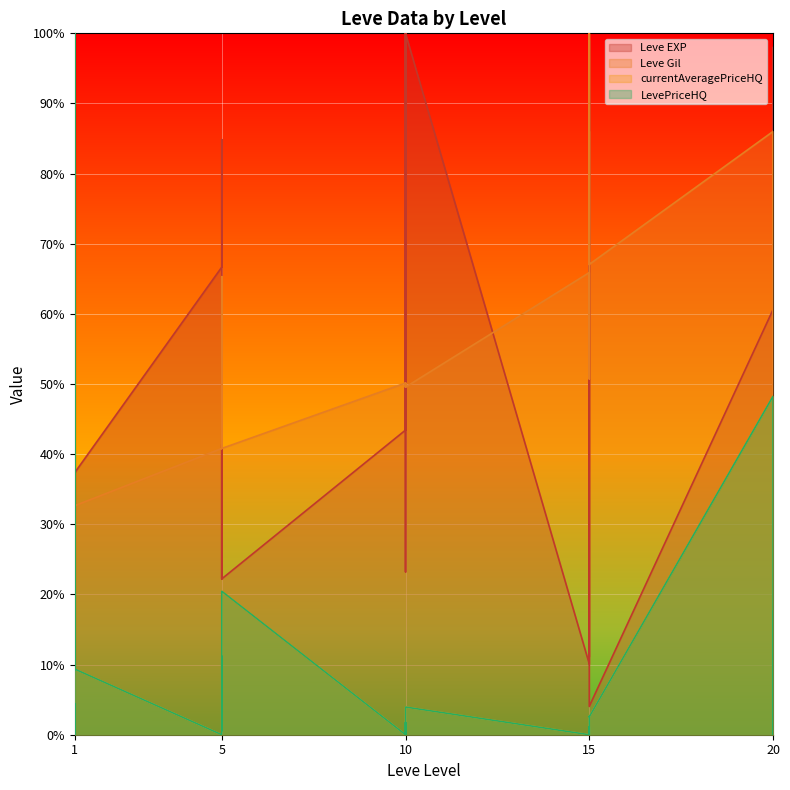

What is the spread (max minus min) of values at 15?

65.9